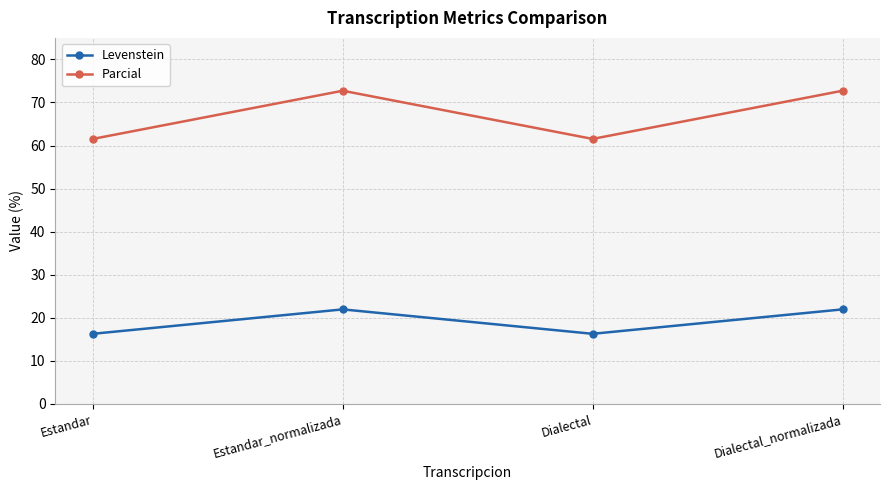

Which series has the largest total across all categories?

Parcial